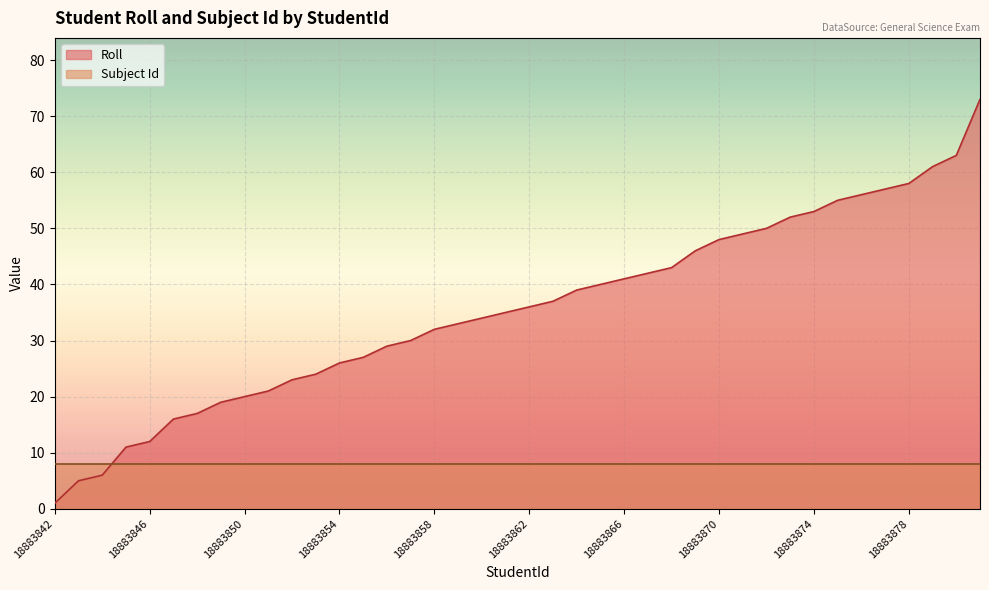

Which series has the widest spread of values?

Roll